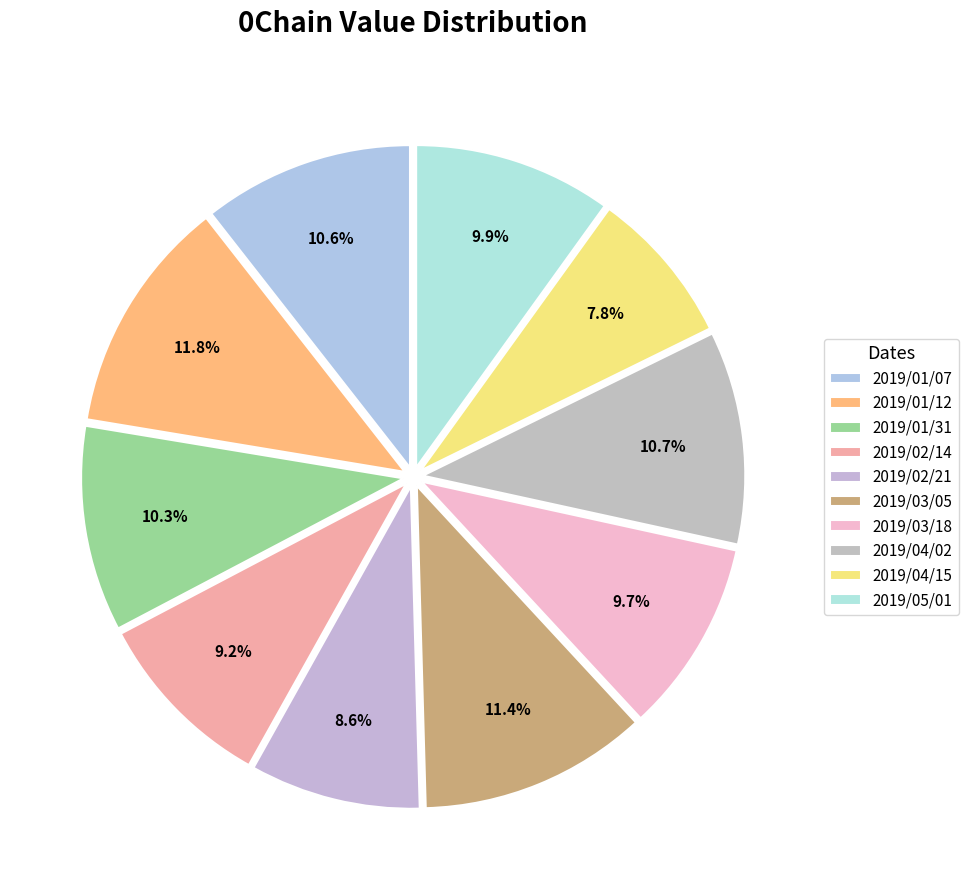

Rank the categories by value from lowest to highest.

2019/04/15, 2019/02/21, 2019/02/14, 2019/03/18, 2019/05/01, 2019/01/31, 2019/01/07, 2019/04/02, 2019/03/05, 2019/01/12